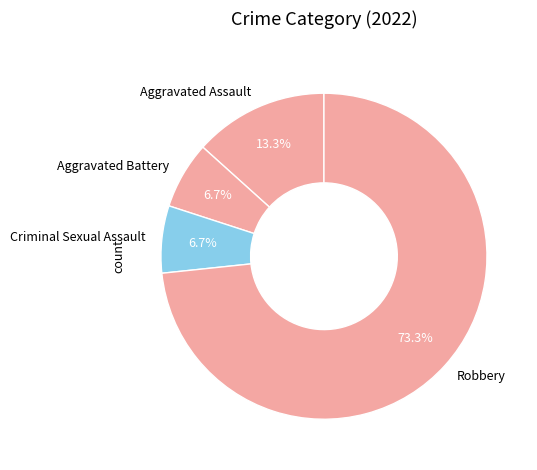

Approximately how many times larger is the value at Aggravated Battery compared to Aggravated Assault?

0.5